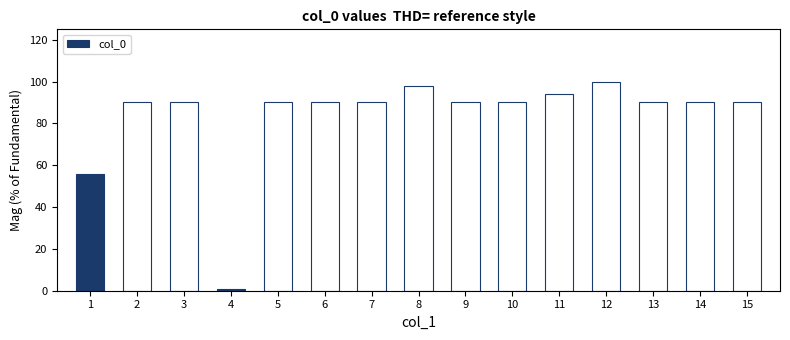

What is the value of the 9th bar from the left?

90.2